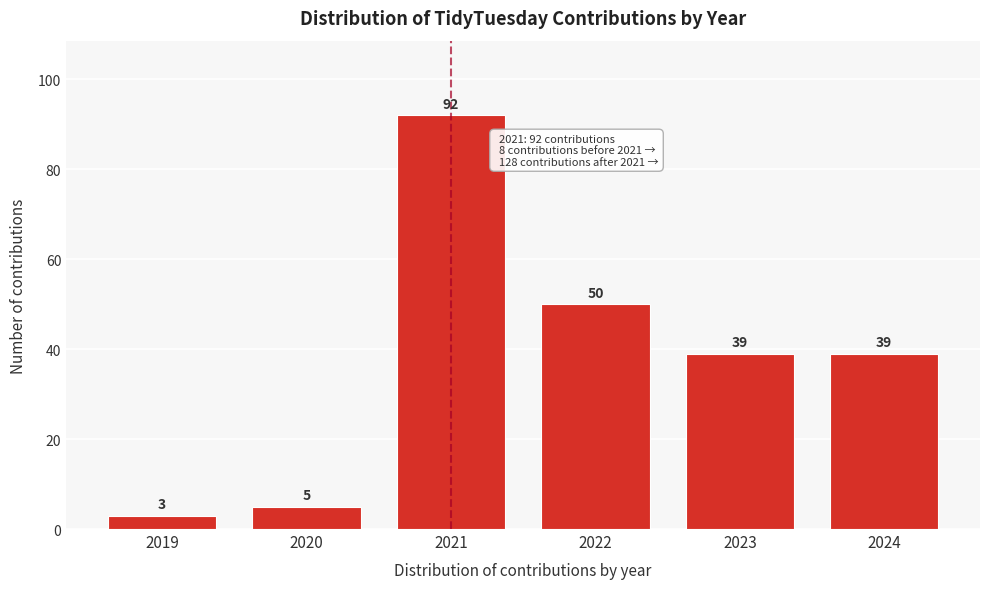

Reading left to right, list all the values displayed in this chart.

3	5	92	50	39	39